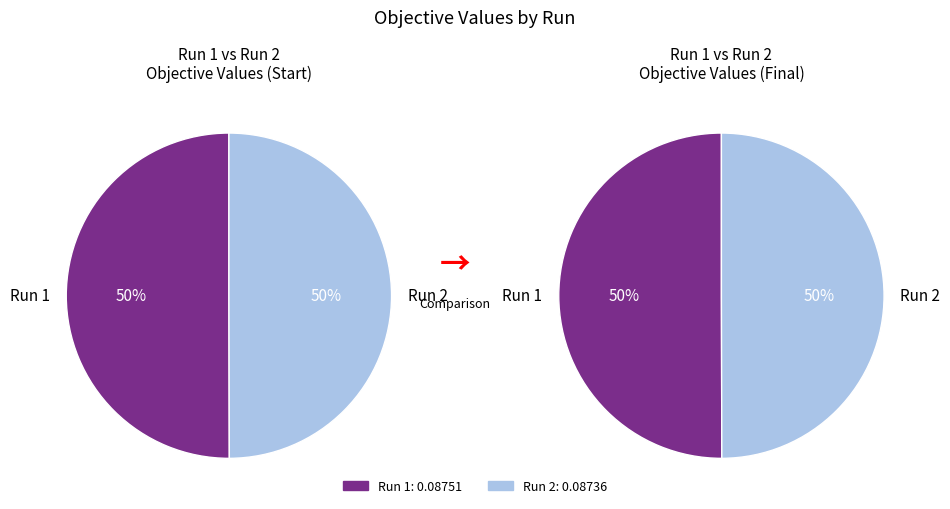

What is the largest slice in the pie chart?

1